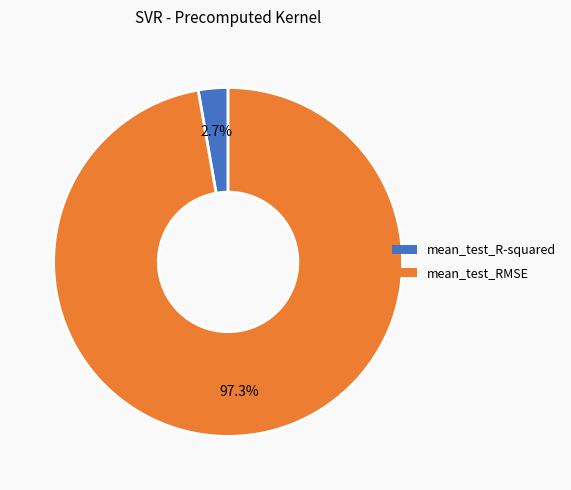

Rank the categories by value from lowest to highest.

mean_test_R-squared, mean_test_RMSE